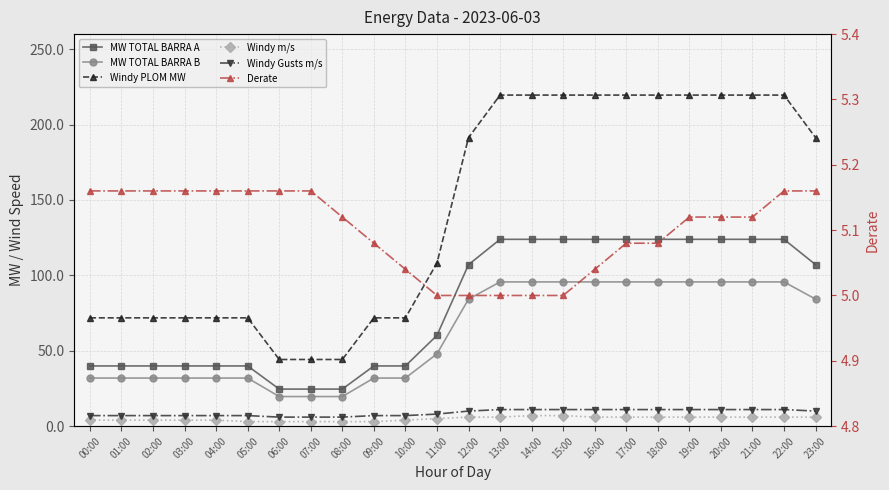

At how many categories does at least one series exceed 147?

12